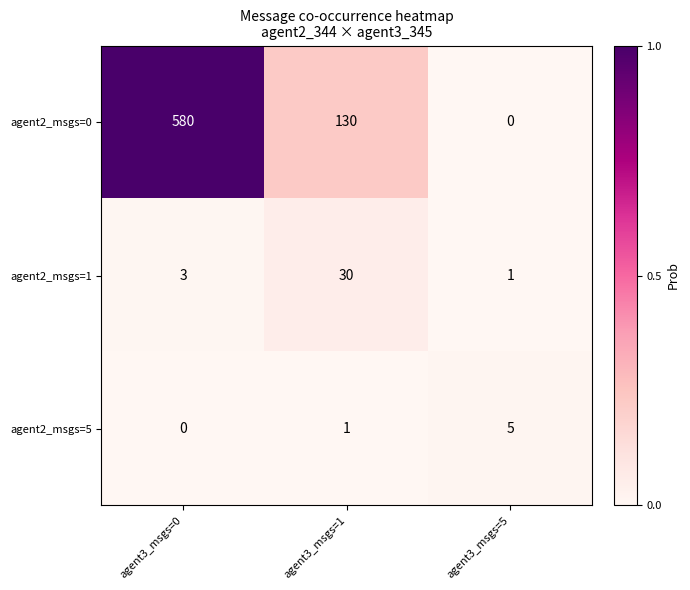

Reading left to right, extract all data points from this chart.

agent2_msgs=0: 580	130	0
agent2_msgs=1: 3	30	1
agent2_msgs=5: 0	1	5